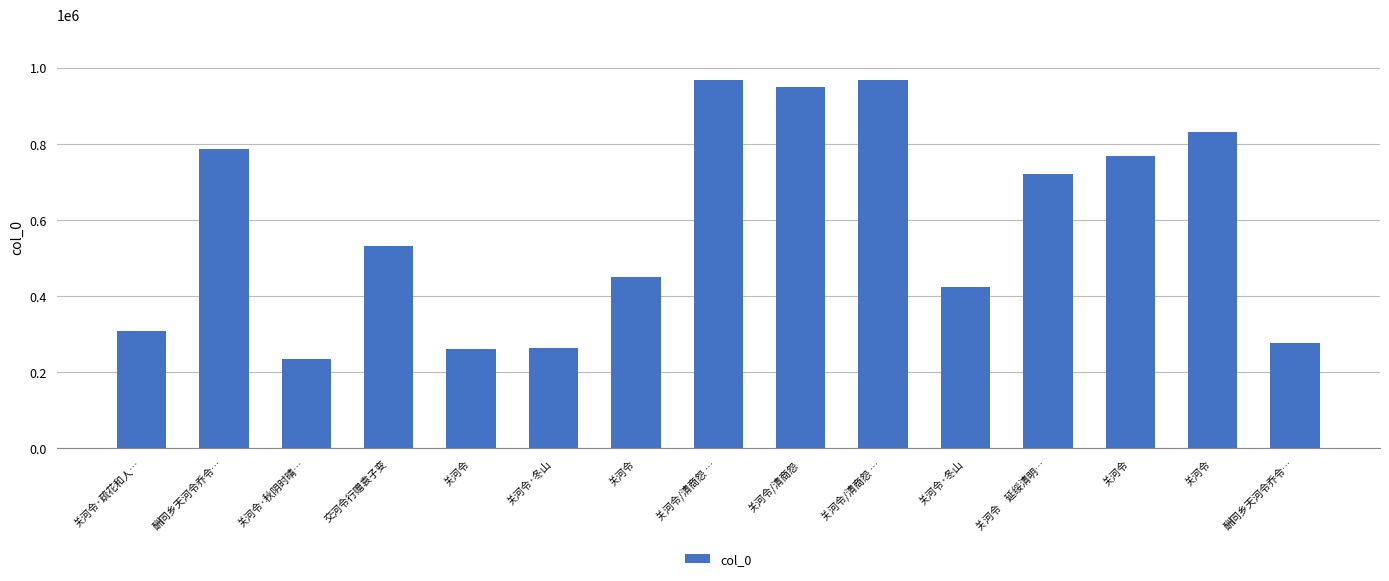

How many bars are there in total?

15